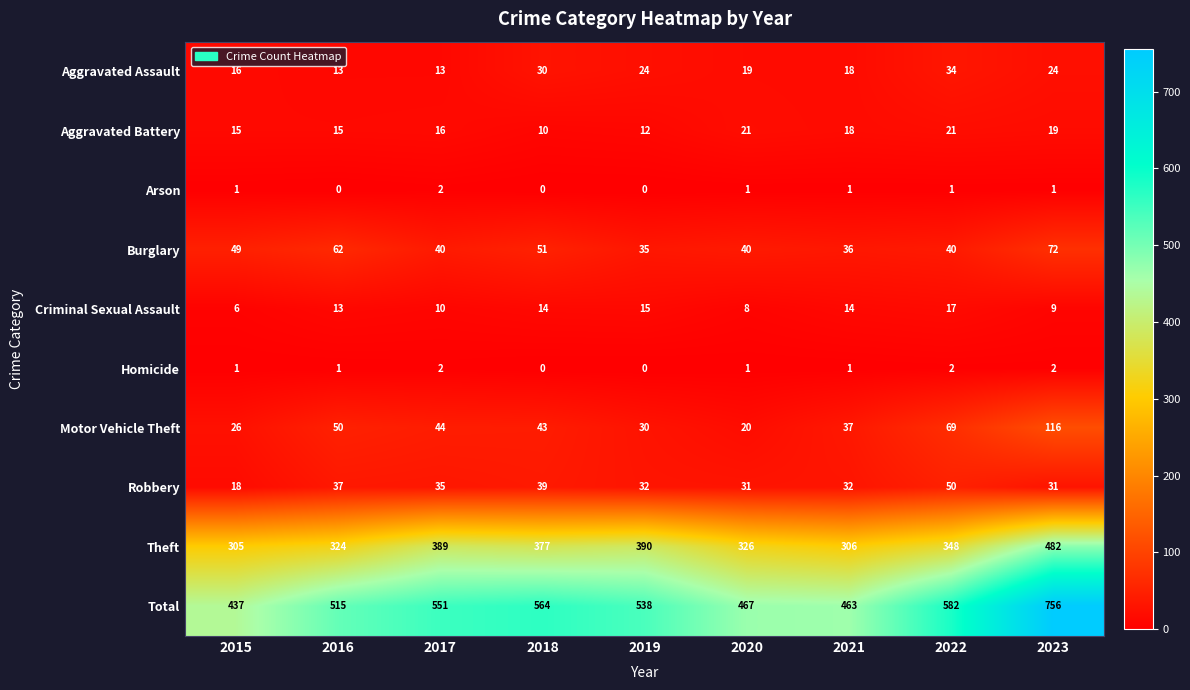

Where does the Robbery series first go above 32?

2016